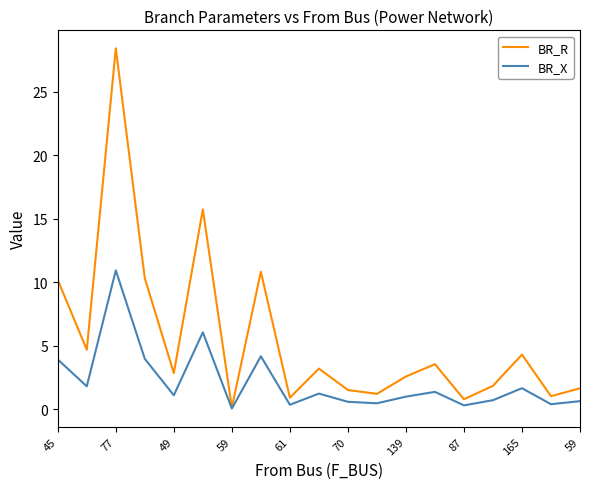

What is the smallest value displayed?

0.1